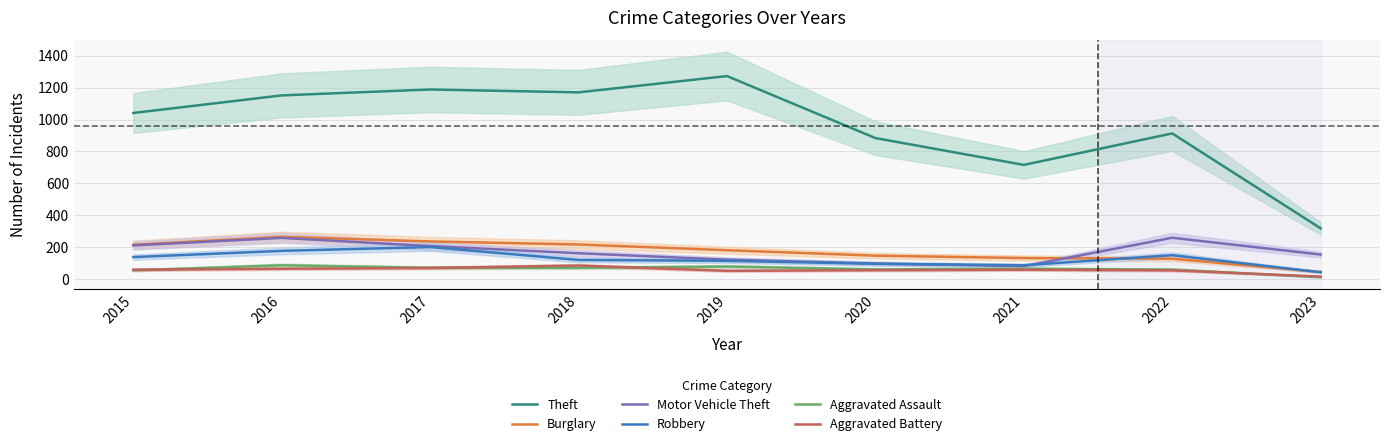

In Burglary, how many points are higher than both neighbors (excluding endpoints)?

1